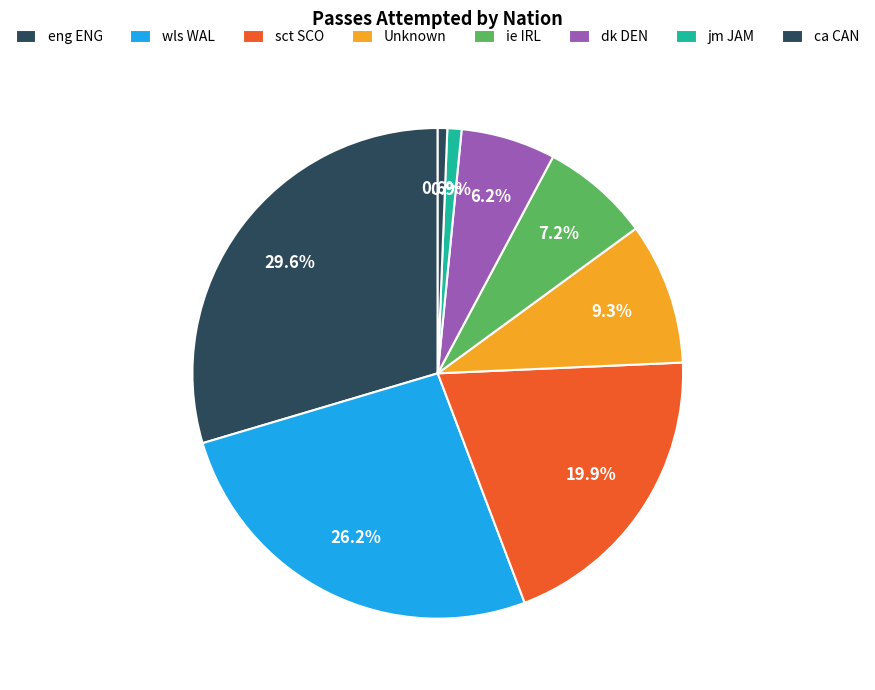

The sct SCO slice represents 1% of the pie. True or false?

False